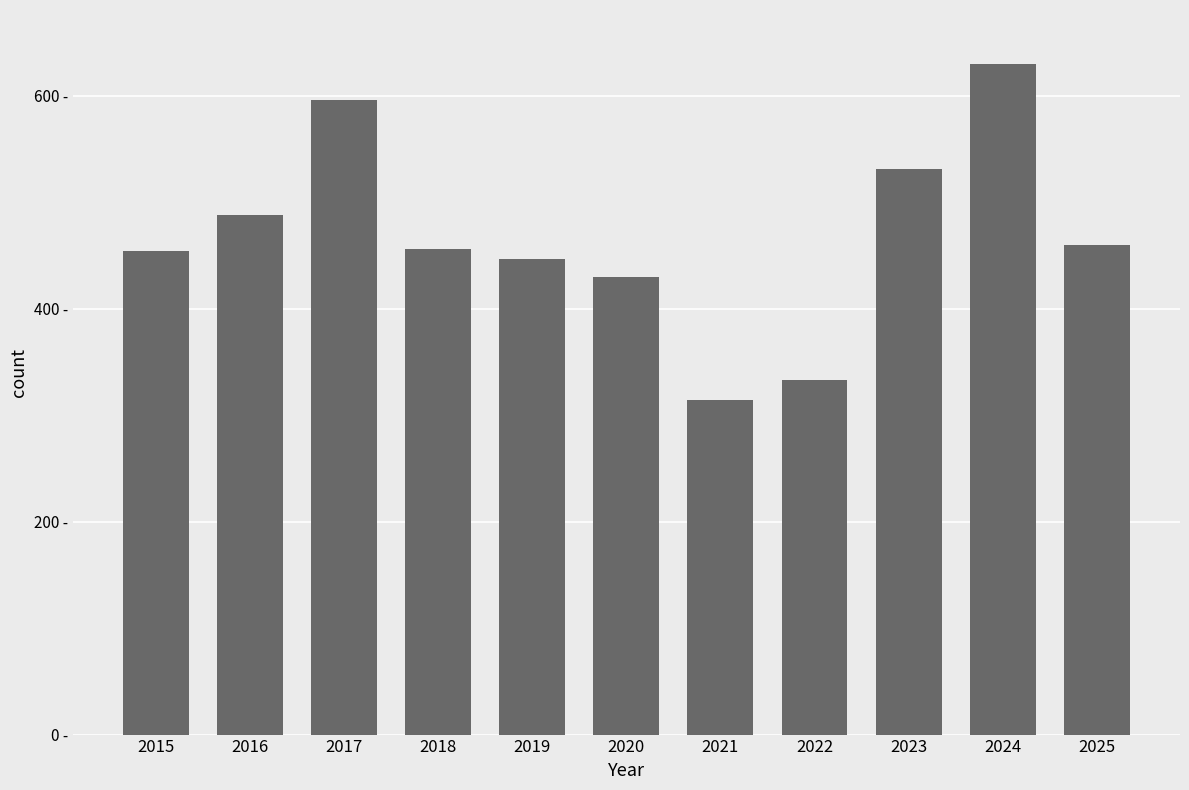

The value at 2019 is 447. True or false?

True